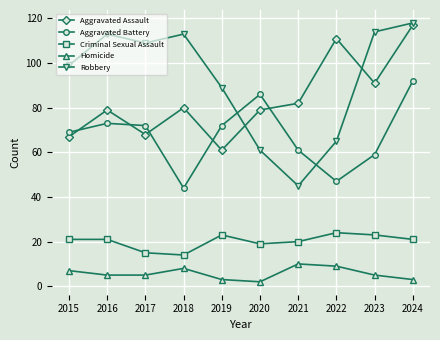

True or false: Homicide and Robbery cross at least once.

False